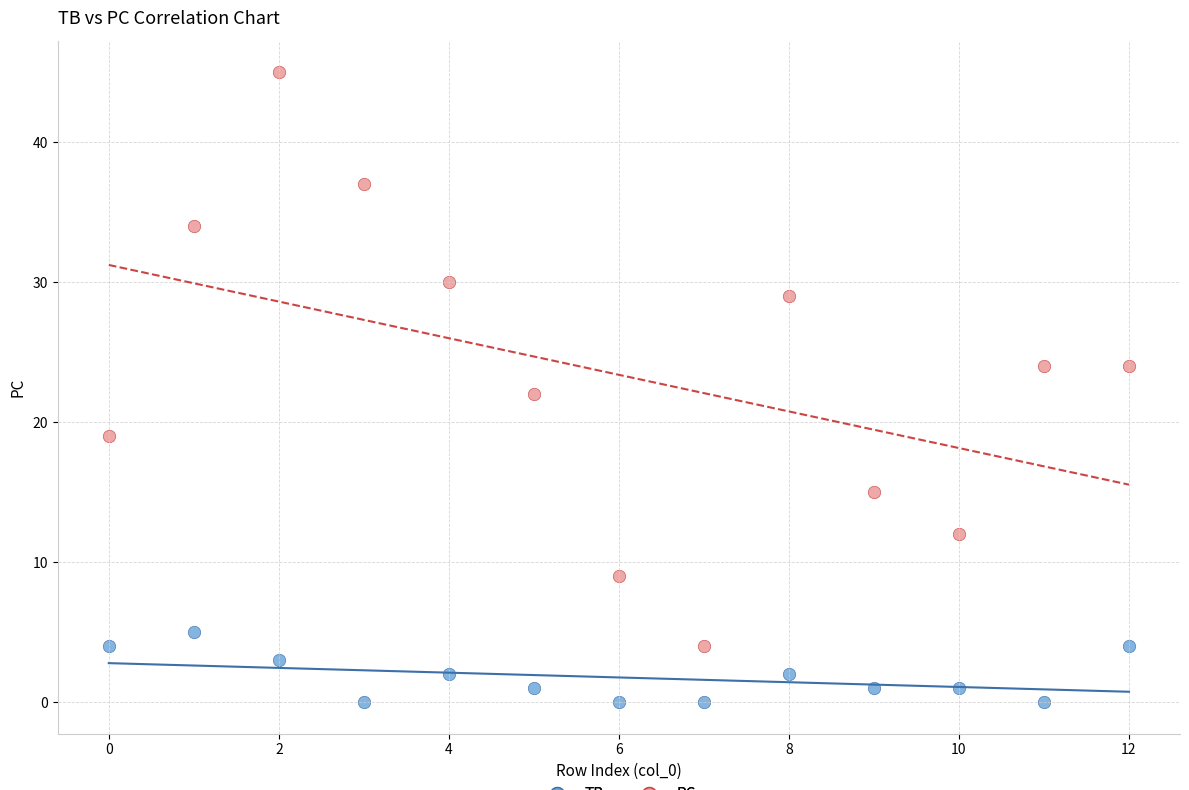

What are all the series names shown in the legend?

TB, PC